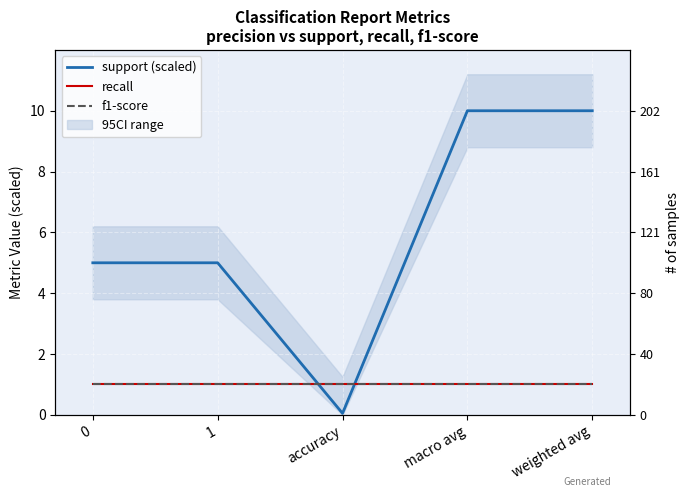

What are all the series names shown in the legend?

support (scaled), recall, f1-score